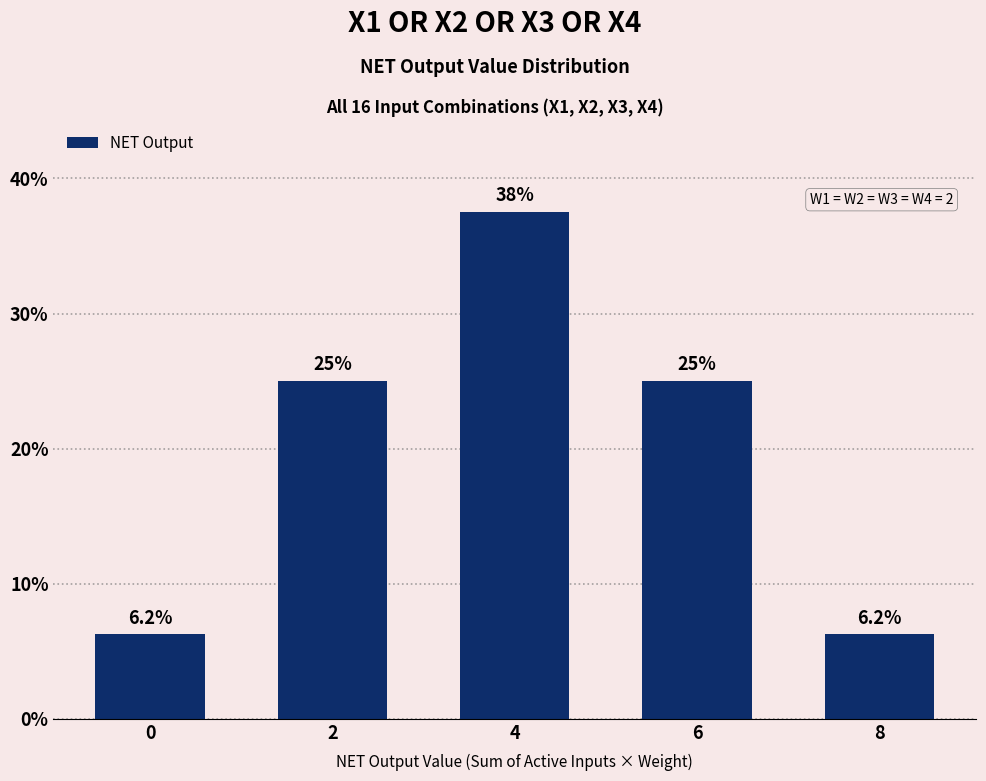

What value does the data have at 4?

37.5